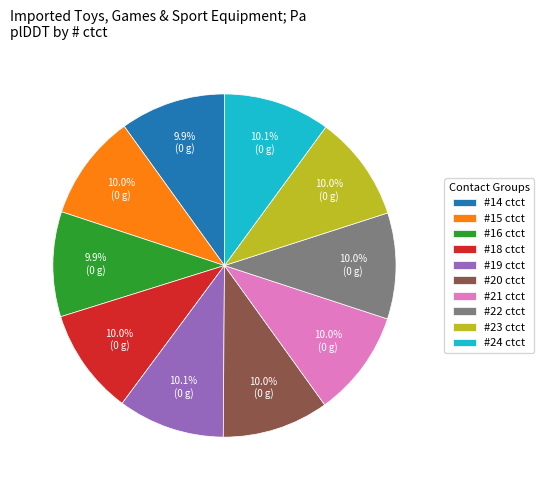

Approximately how many times larger is the value at #18 ctct compared to #23 ctct?

1.0